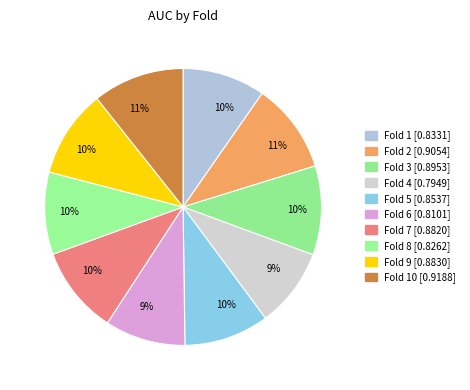

How many slices are in this pie chart?

10